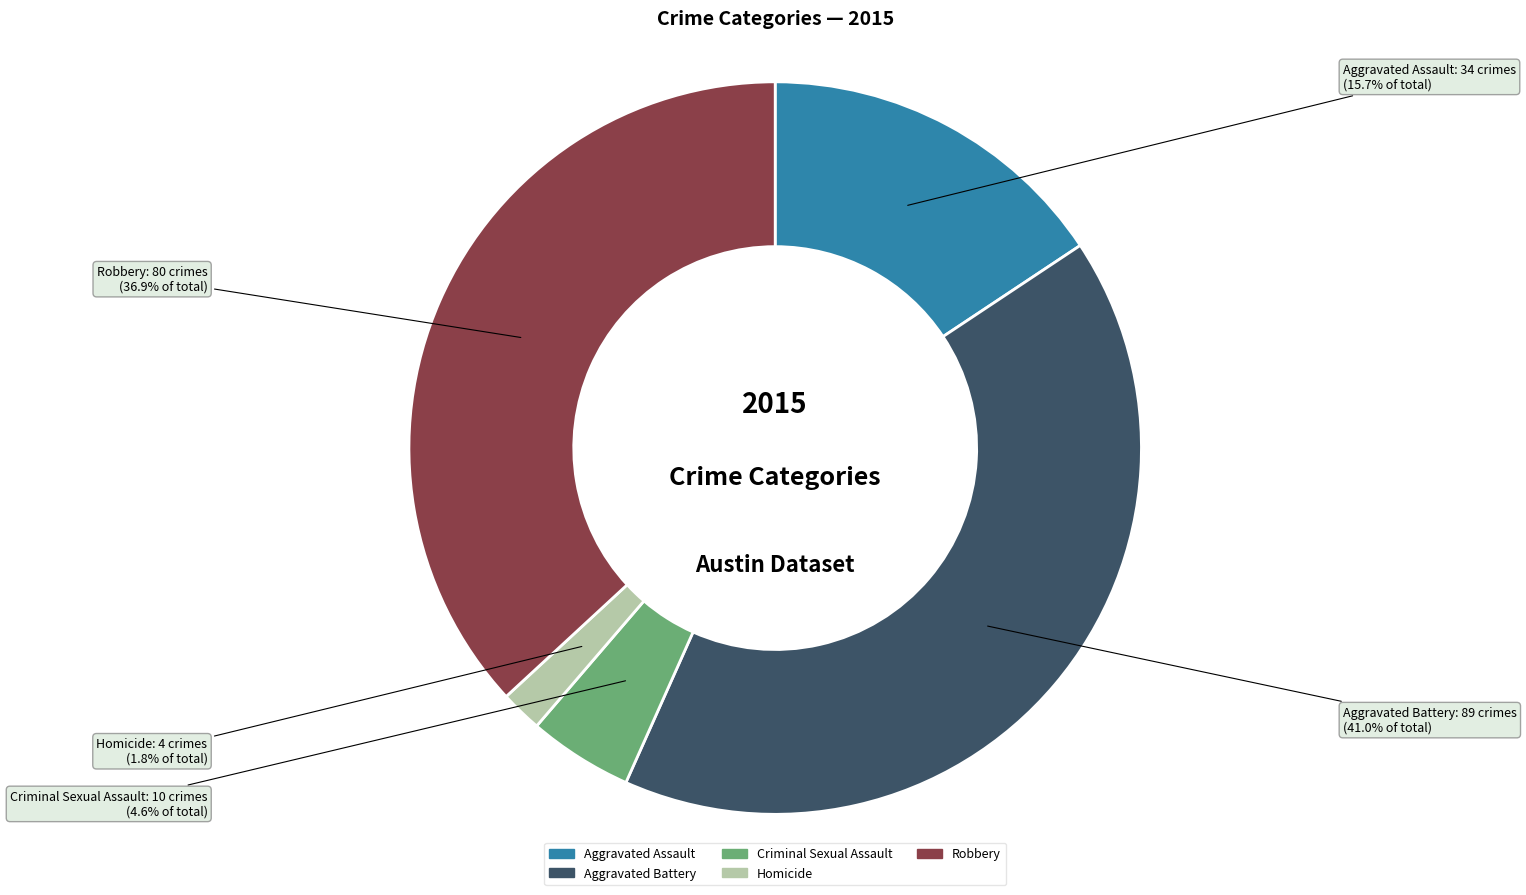

To the nearest percent, what portion does Criminal Sexual Assault represent?

5%